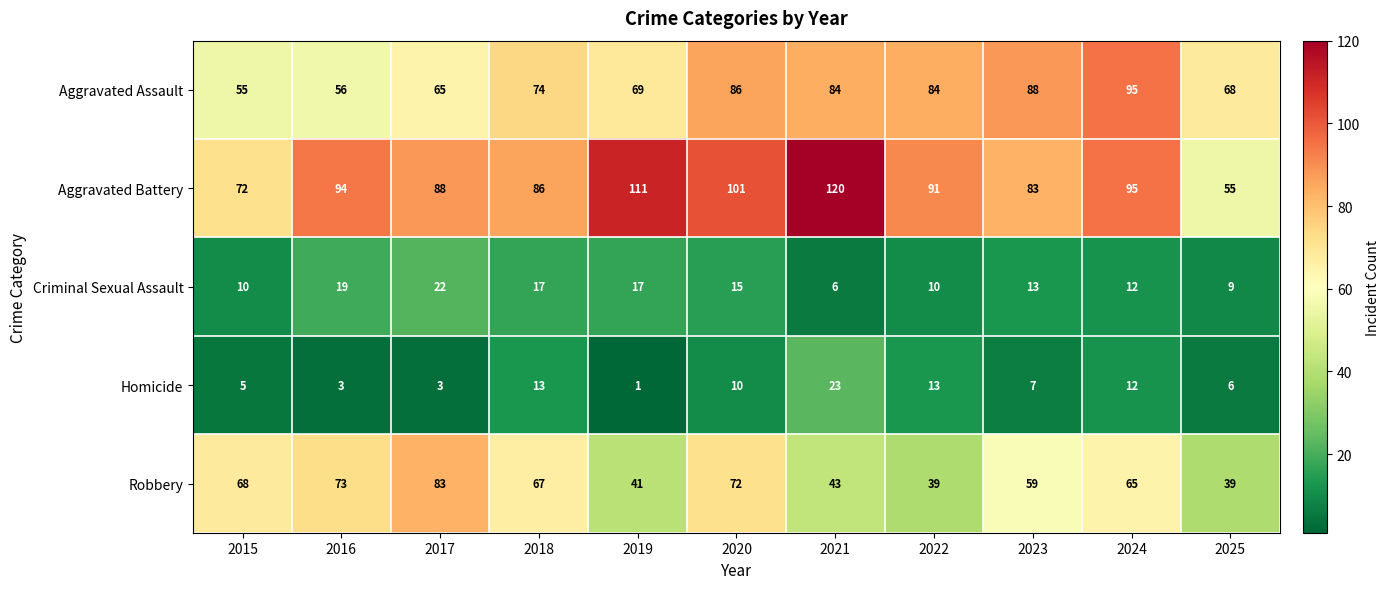

How many data points does each series have?

11